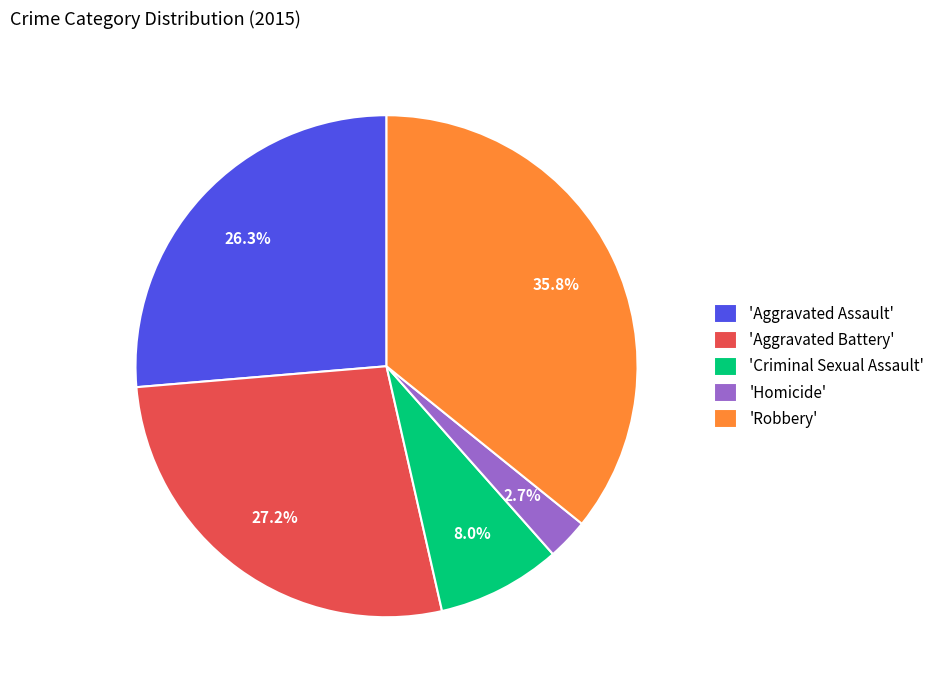

Combined, do 'Criminal Sexual Assault' and 'Homicide' account for over 50%?

No